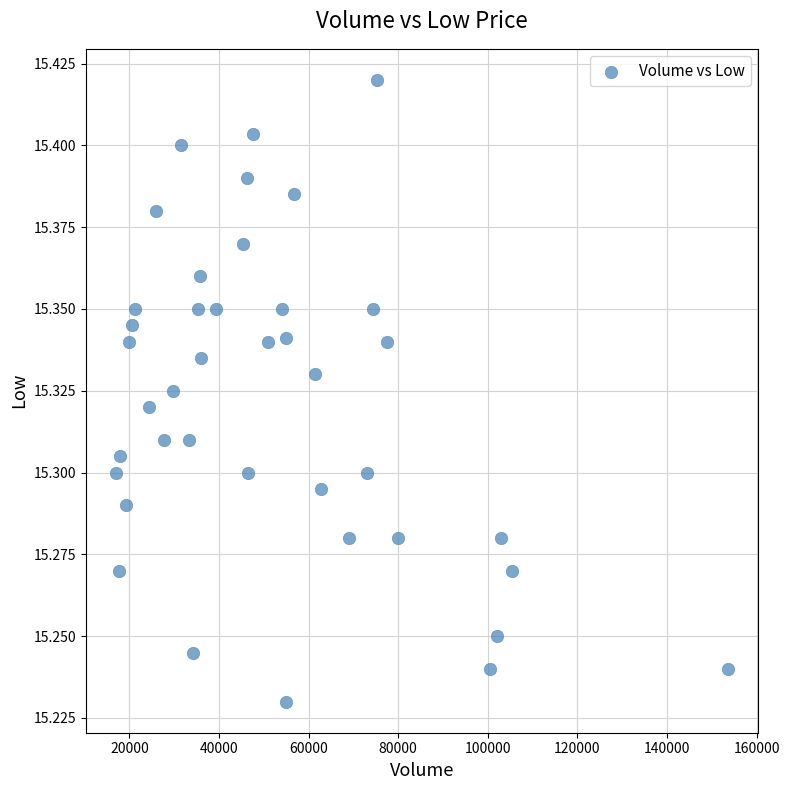

How many points are shown in the scatter plot?

40